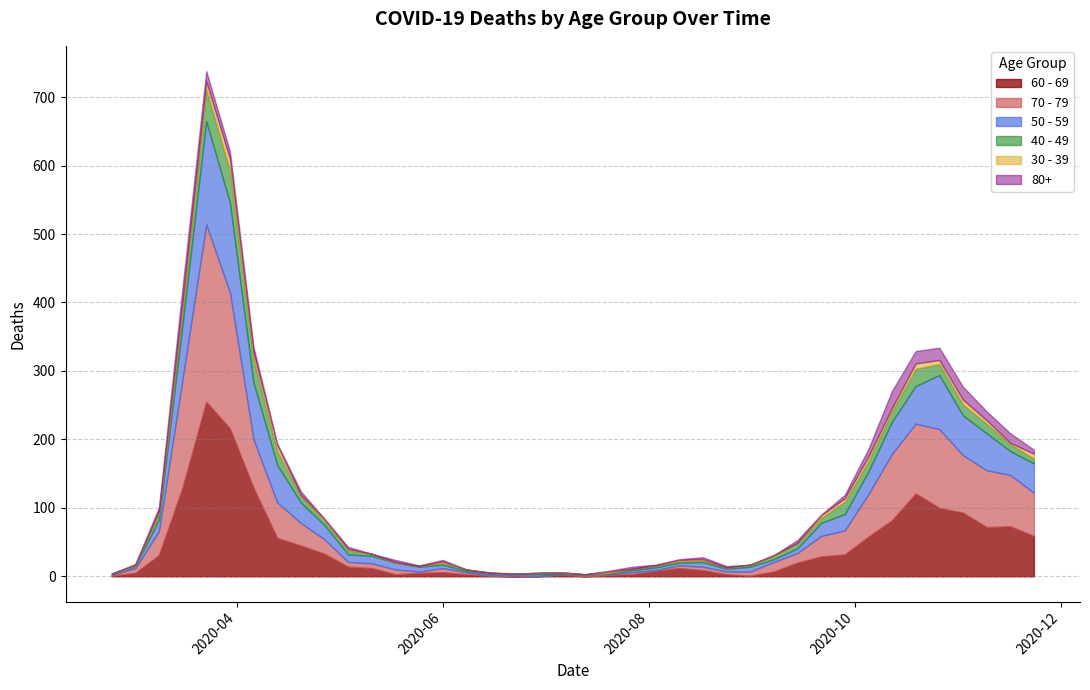

At which category does 60 - 69 reach its first local peak?

2020-03-23